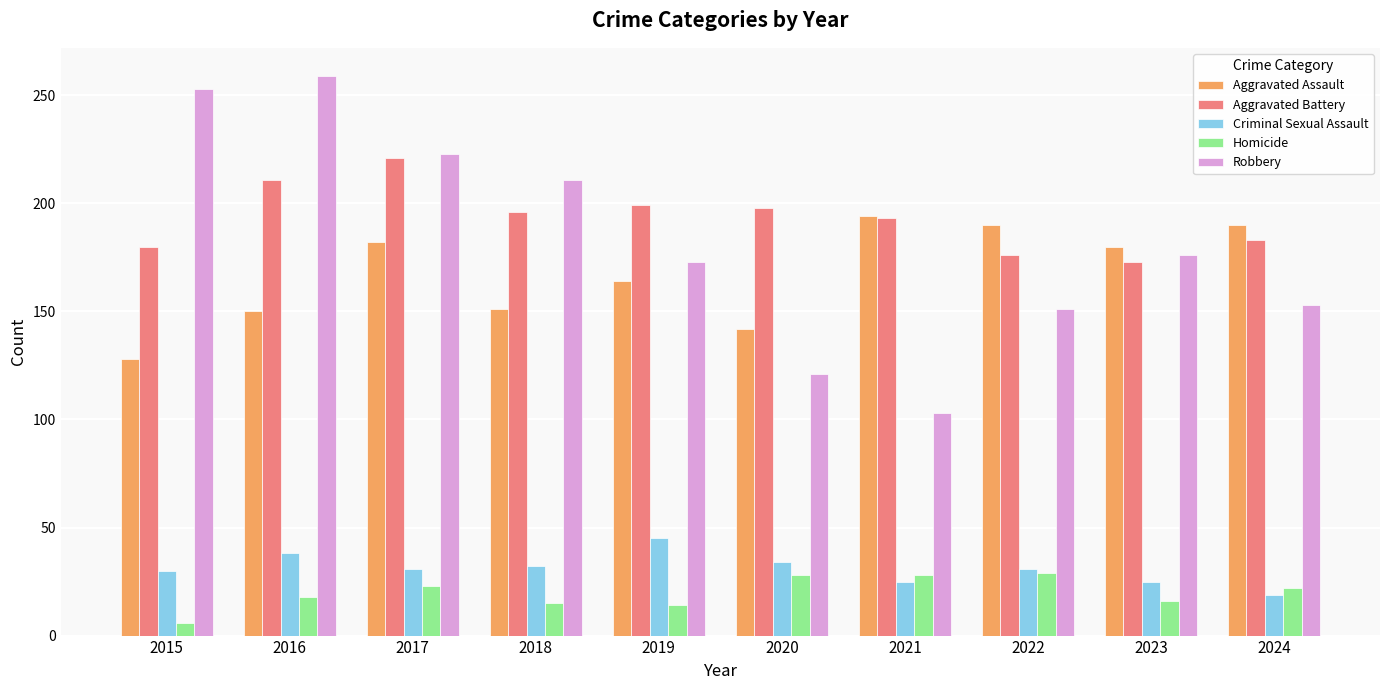

Is the value of Homicide at 2022 greater than the value of Criminal Sexual Assault at 2021?

Yes